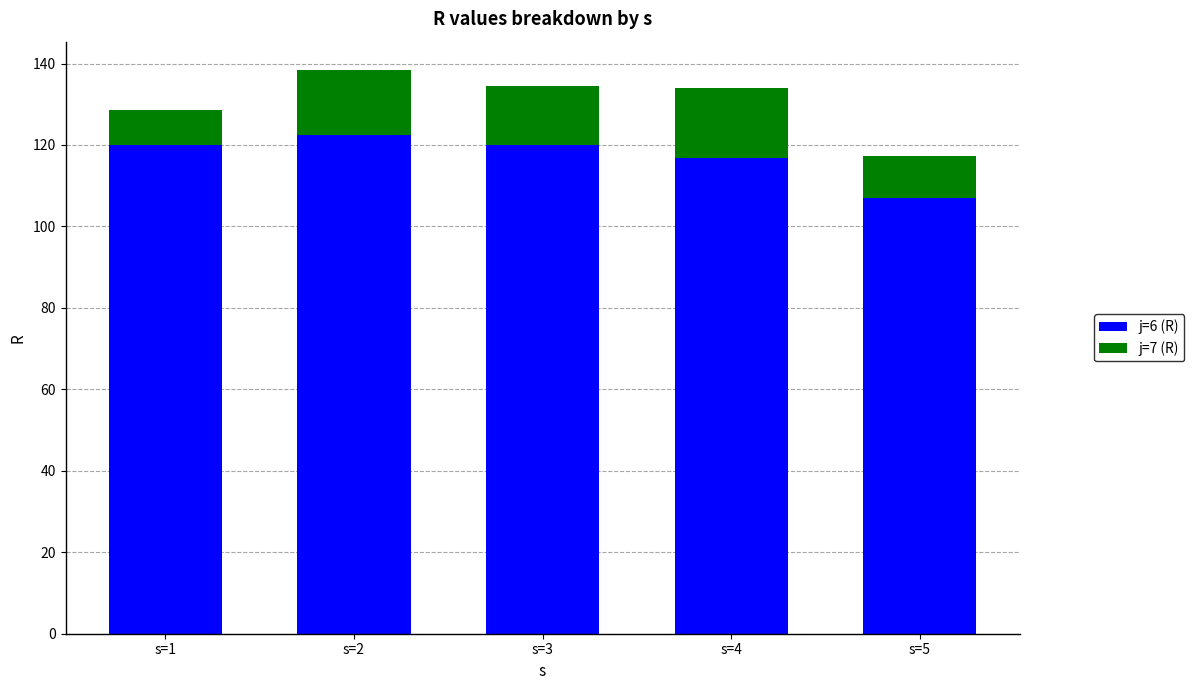

What is the difference between the maximum and minimum values in the j=6 (R) series?

15.6